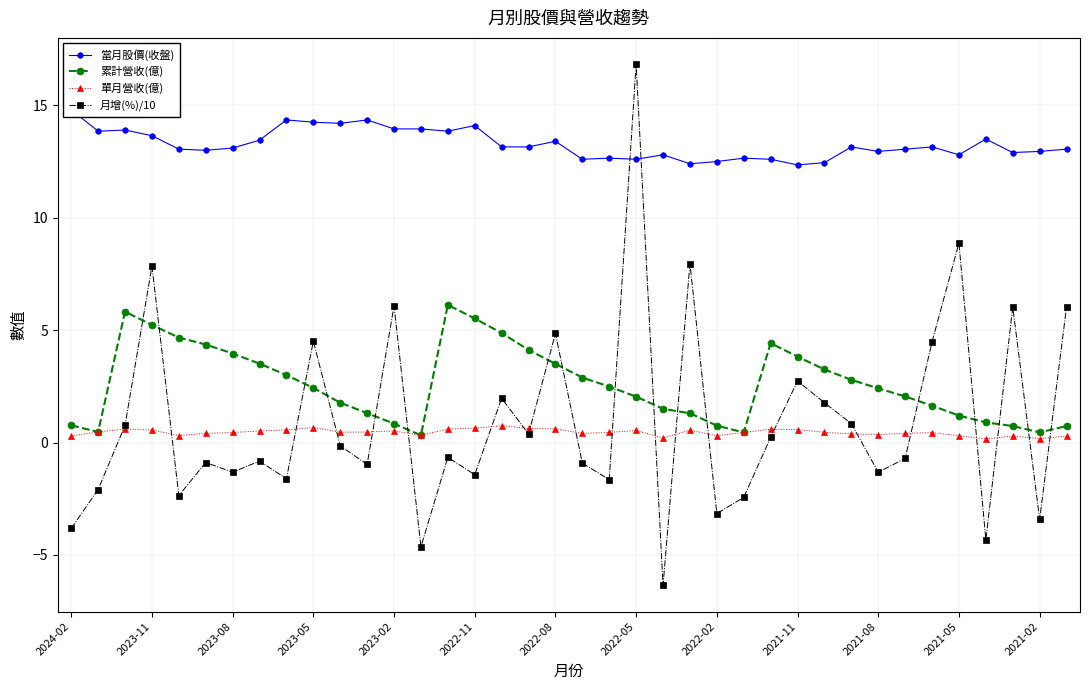

True or false: 累計營收(億) and 月增(%)/10 intersect in this chart.

True